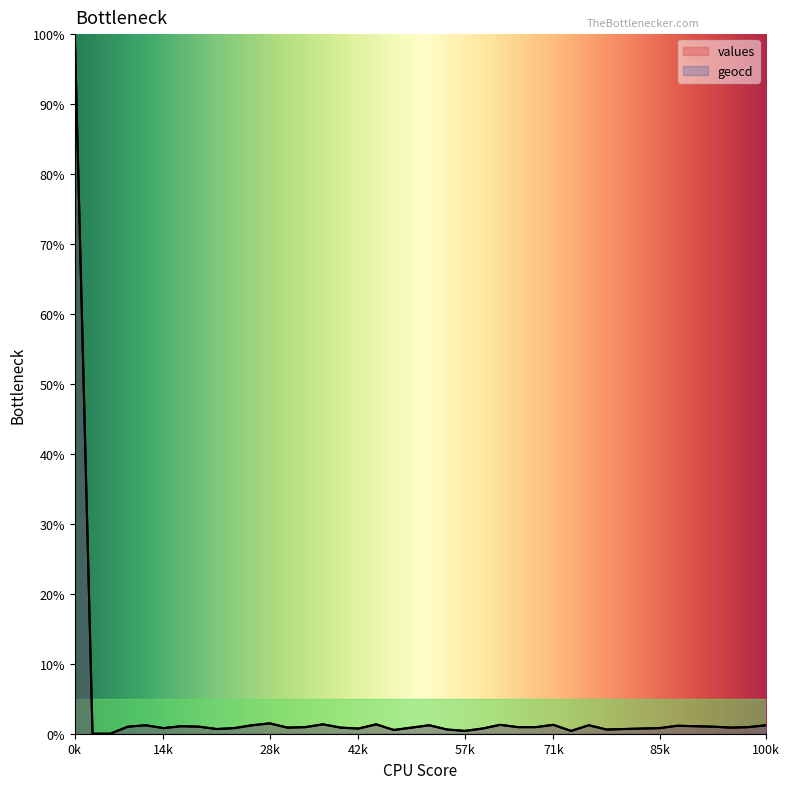

How many lines are shown in the chart?

2